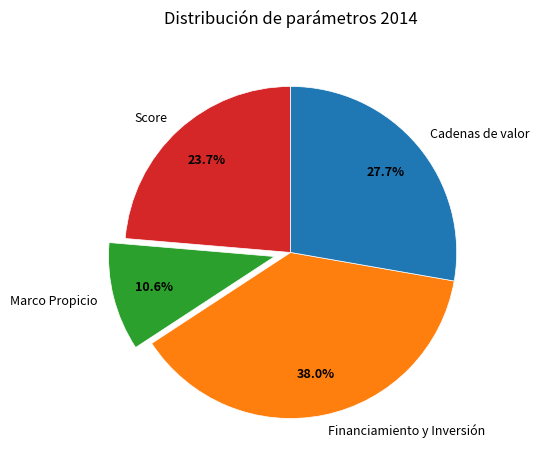

Which slice is the smallest?

Marco Propicio